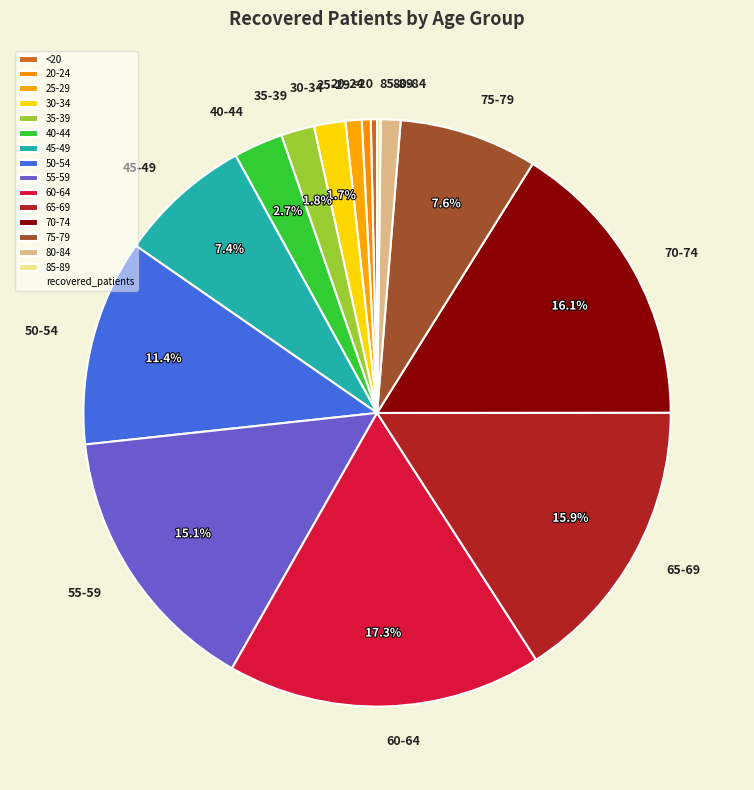

Is the sum of 35-39 and 80-84 greater than half?

No